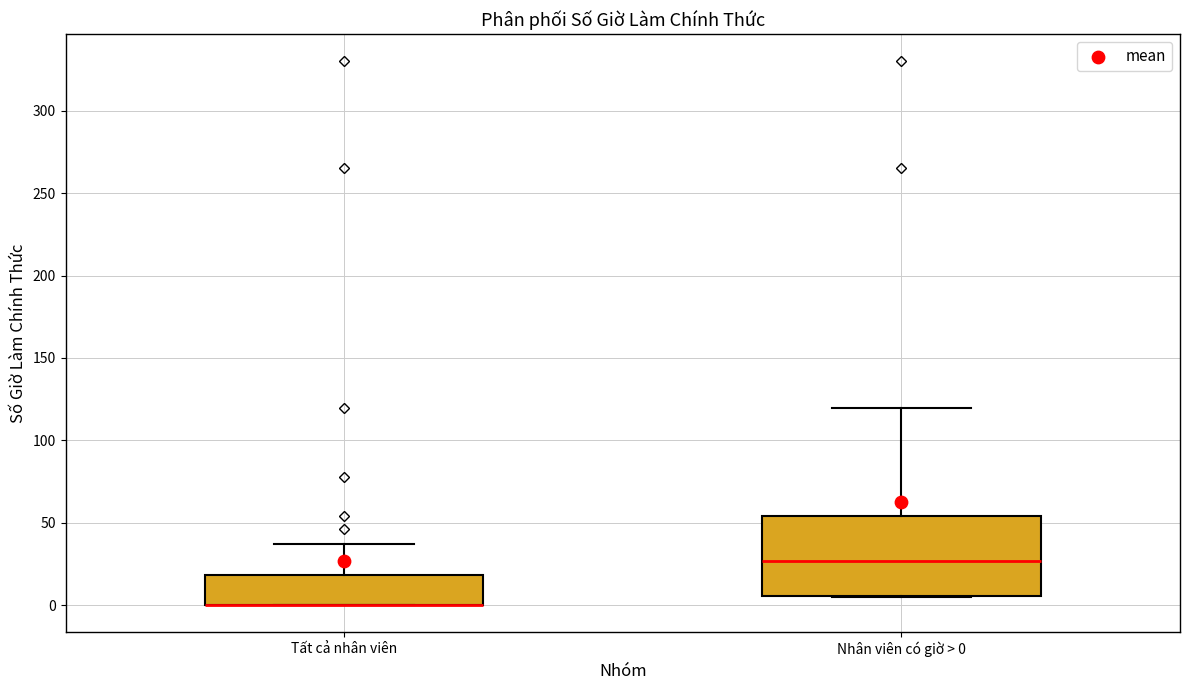

Where is the upper edge of the box for Nhân viên có giờ > 0 on the y-axis? The values are not printed on the chart, so give them approximately, as read against the axis.

55